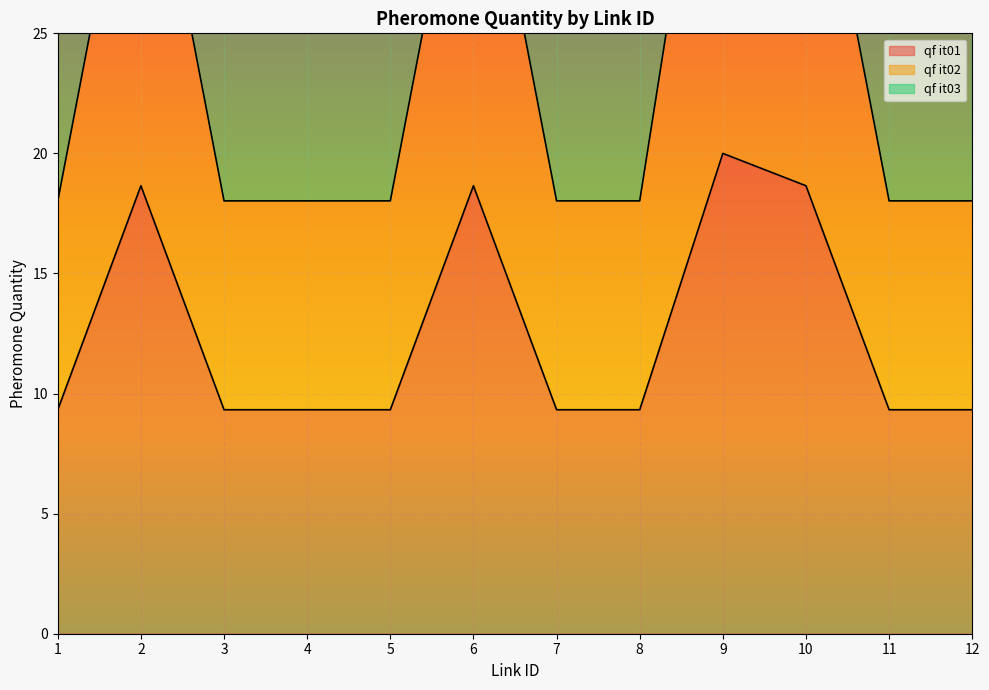

What is the average value of the qf it01 series?

12.5